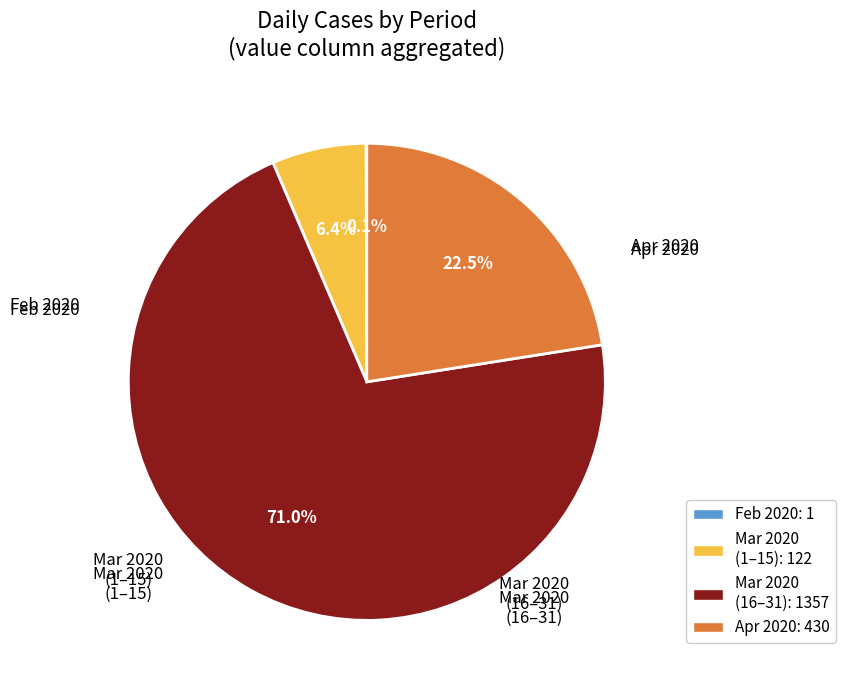

Is there a majority slice in this chart?

Yes